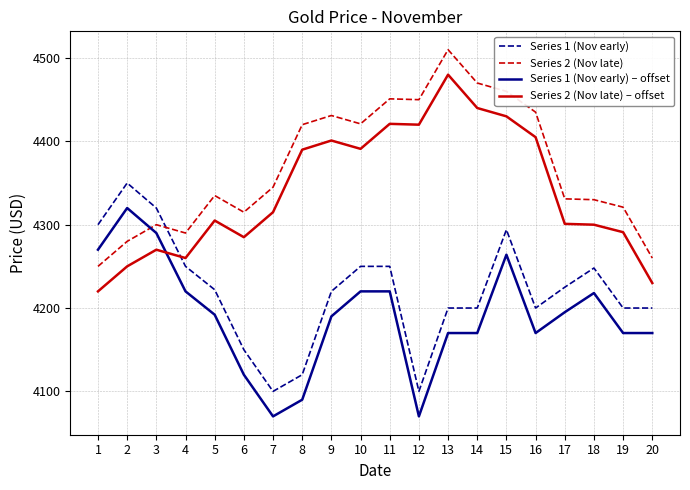

True or false: Series 1 (Nov early) and Series 1 (Nov early) – offset cross at least once.

False